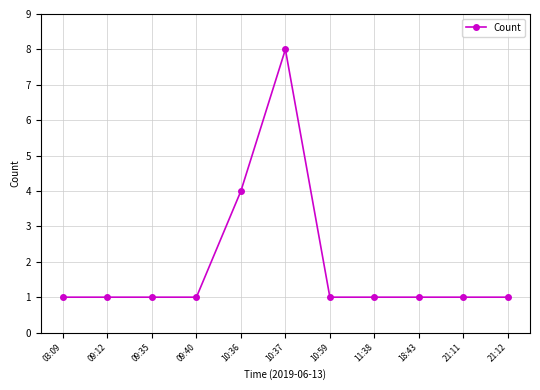

Read the value at 09:40.

1